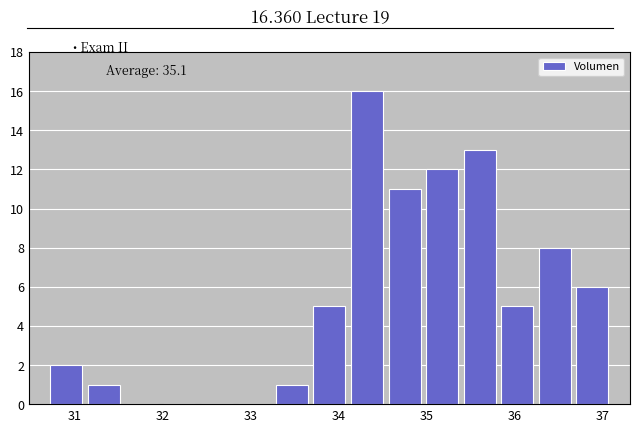

Which range on the x-axis has the tallest bar?

34.1 to 34.5